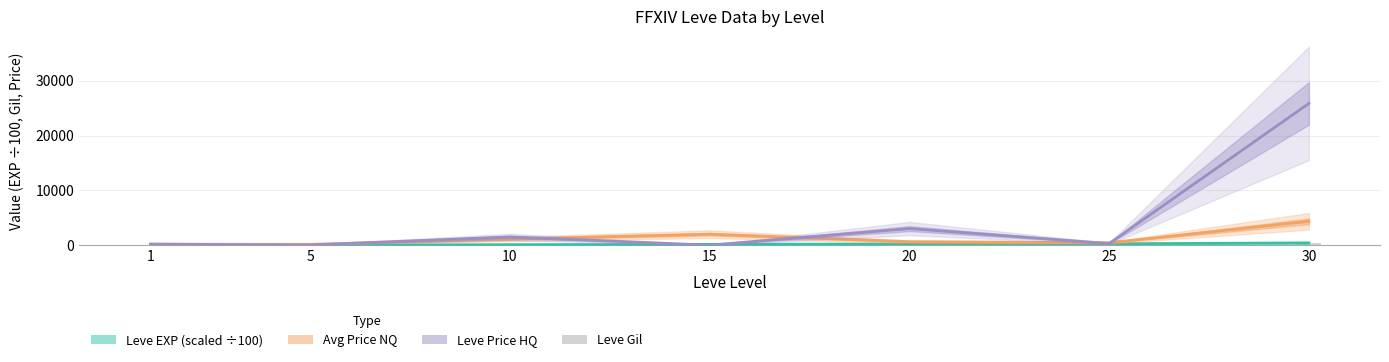

List the series in order of their peak value, highest first.

Leve Price HQ, Avg Price NQ, Leve EXP (scaled), Leve Gil